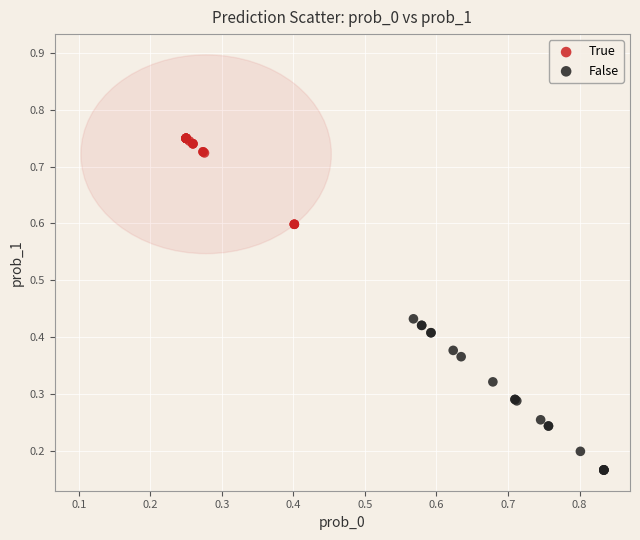

Which series reaches the maximum Y coordinate?

True